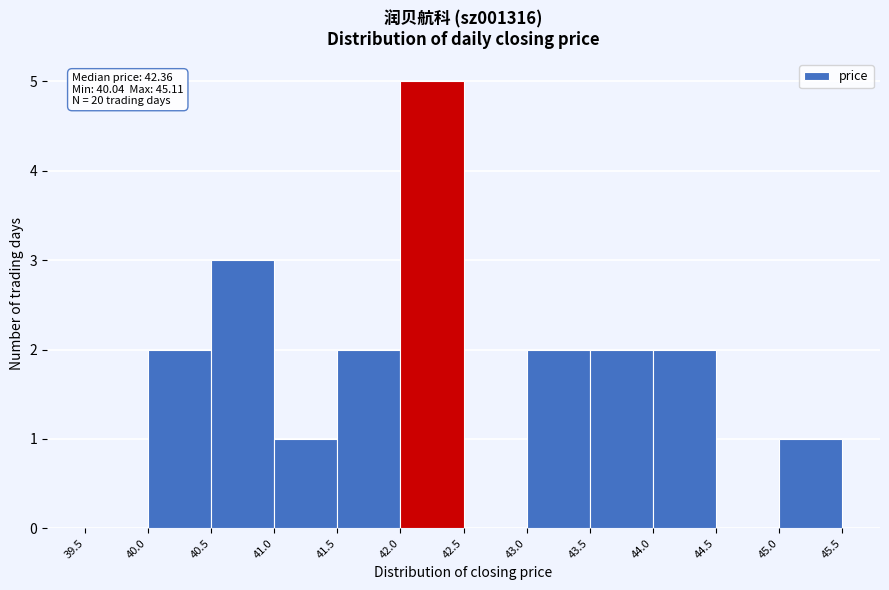

Over which range of the x-axis is the bar tallest?

42.0 to 42.5